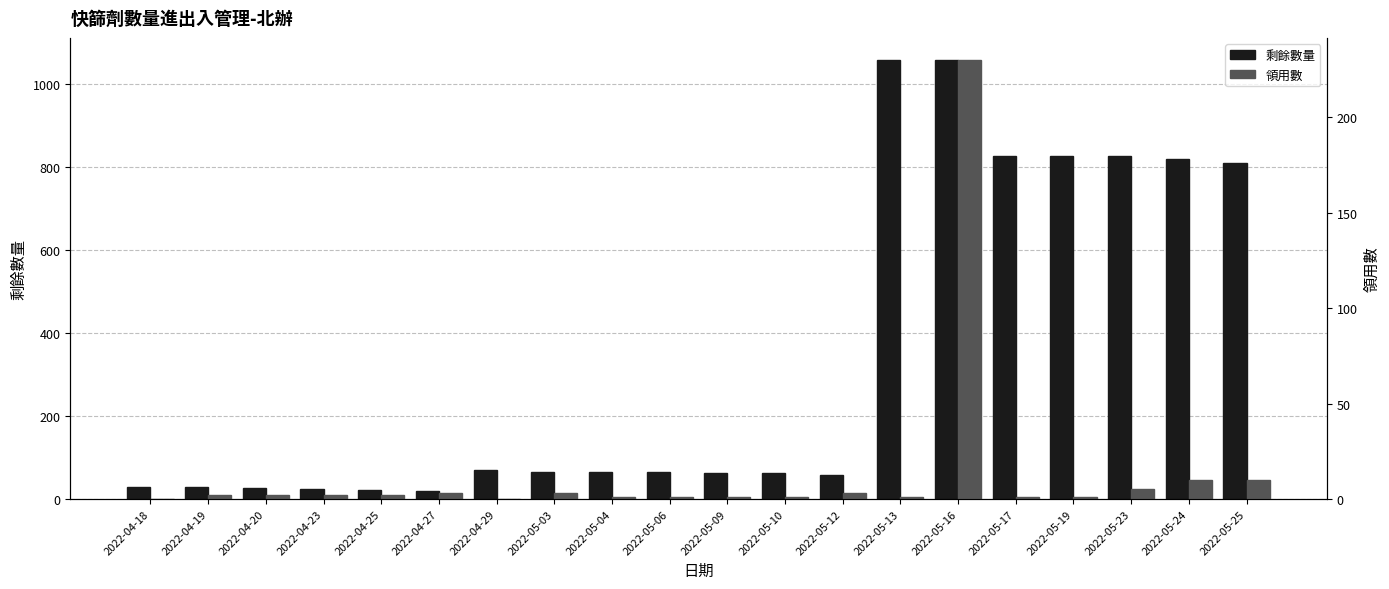

How many bars are there in each group?

2